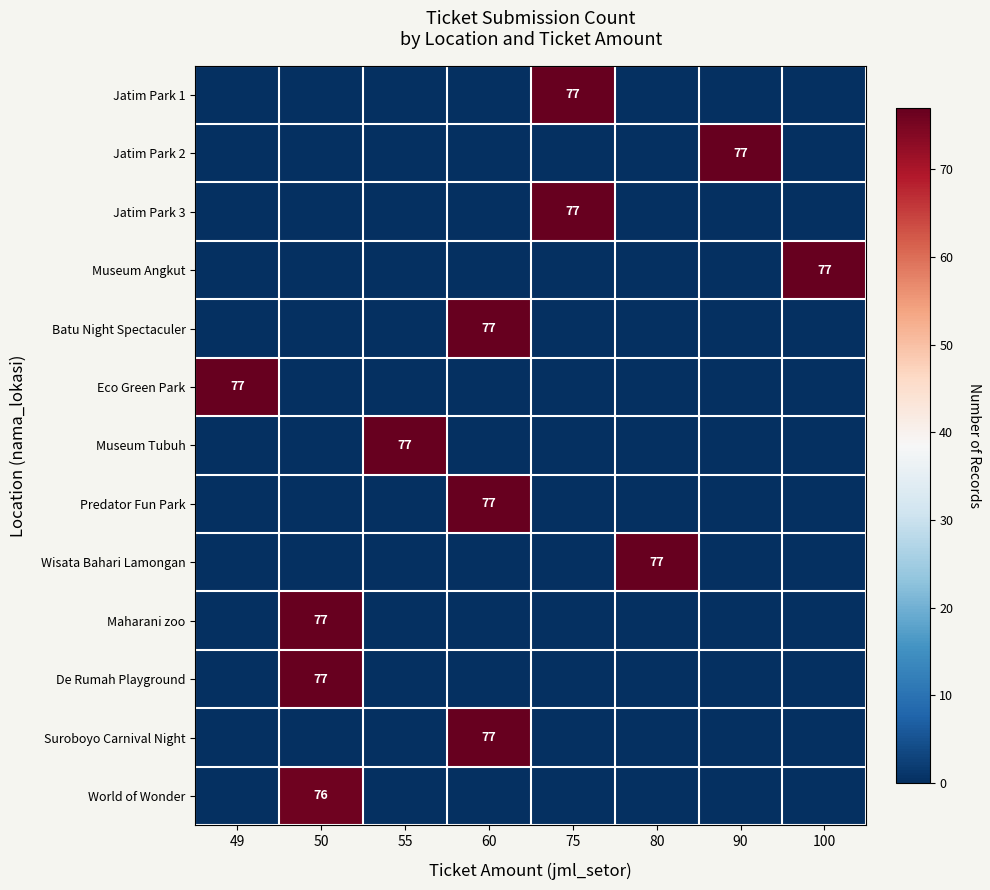

The value of Jatim Park 1 at 75 is 27. True or false?

False